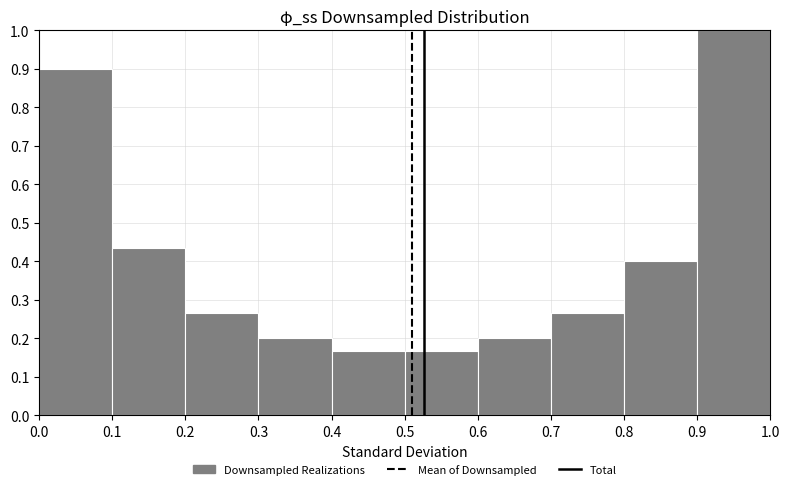

How tall is the bar that spans 0.2 to 0.3 on the x-axis? The values are not printed on the chart, so give them approximately, as read against the axis.

0.27